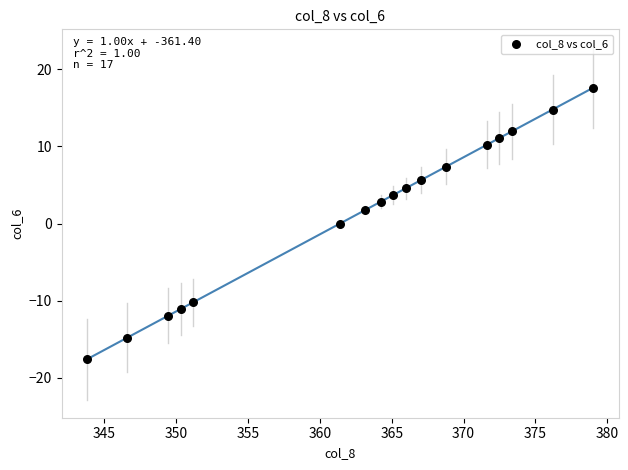

What is the range of X values (max minus min)?

35.3